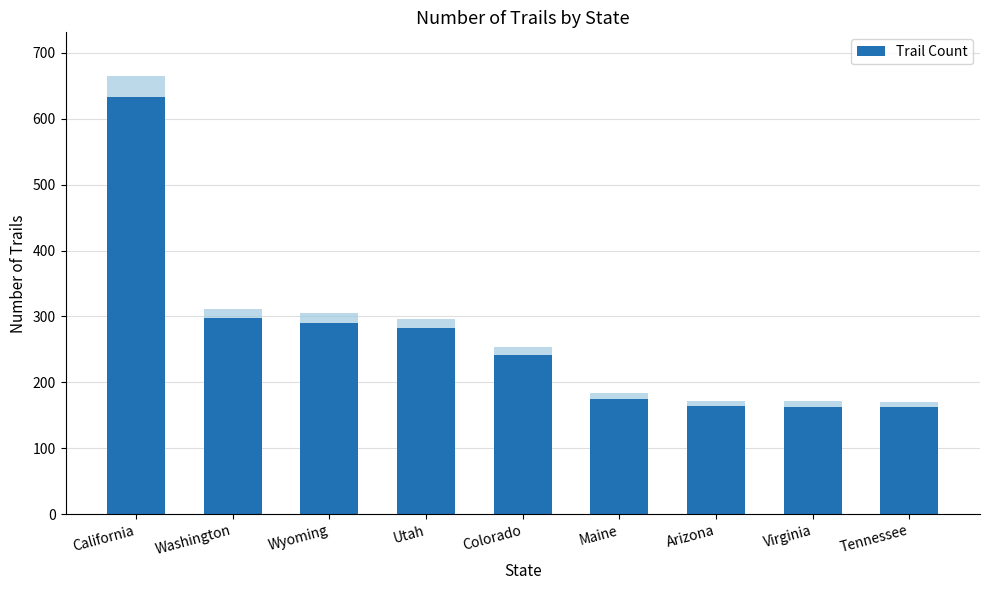

Reading left to right, transcribe all the data shown in this chart.

California=633	Washington=297	Wyoming=290	Utah=282	Colorado=242	Maine=175	Arizona=164	Virginia=163	Tennessee=162